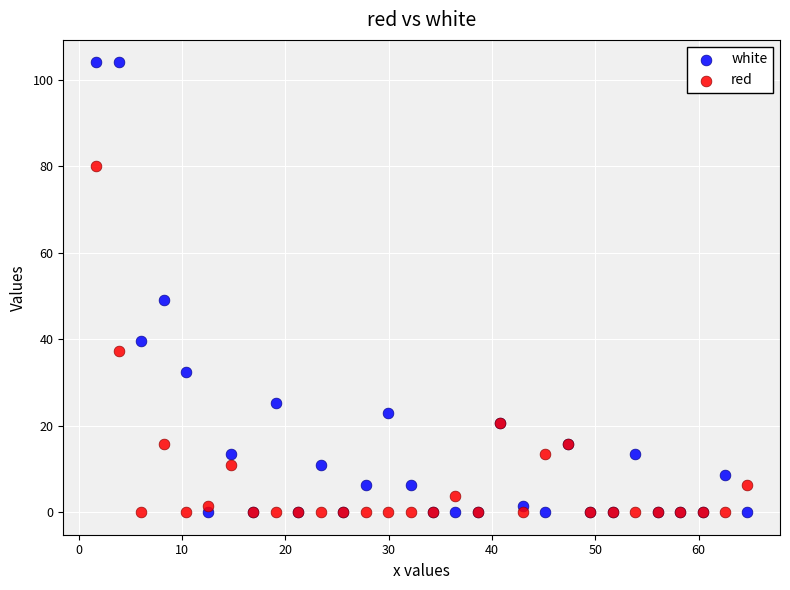

In the white series, what Y value is closest to 52?

49.2